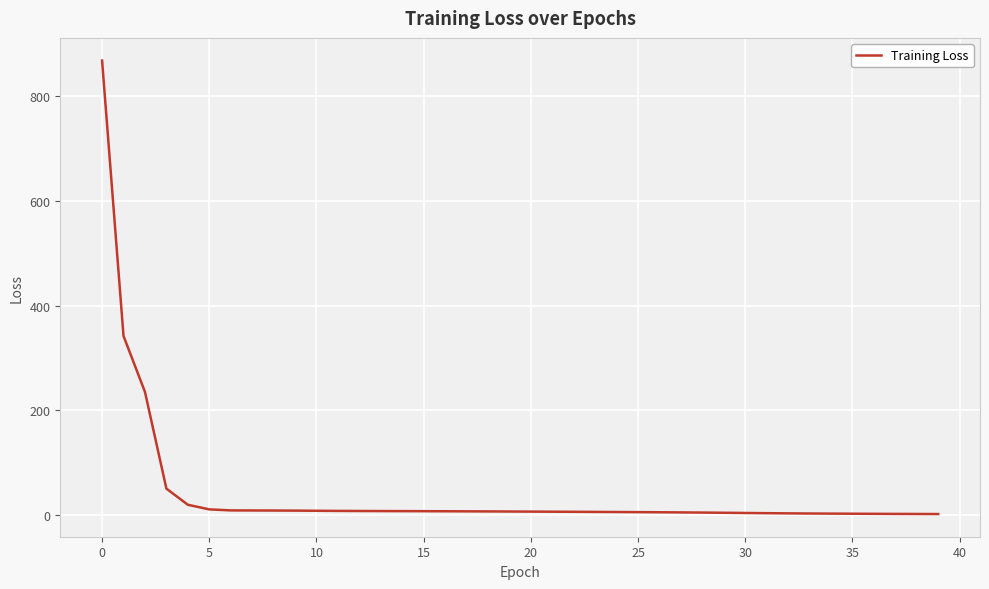

What is the greatest value displayed?

868.2